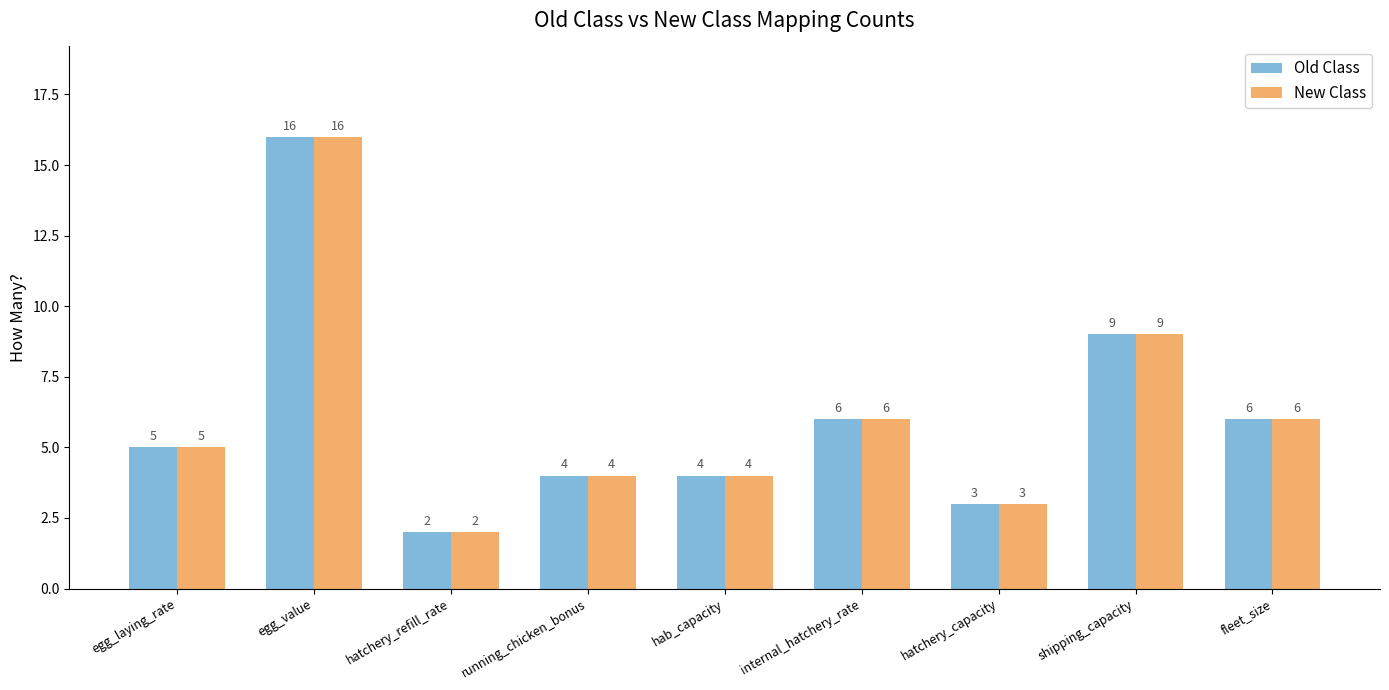

How many bars are there in total?

18